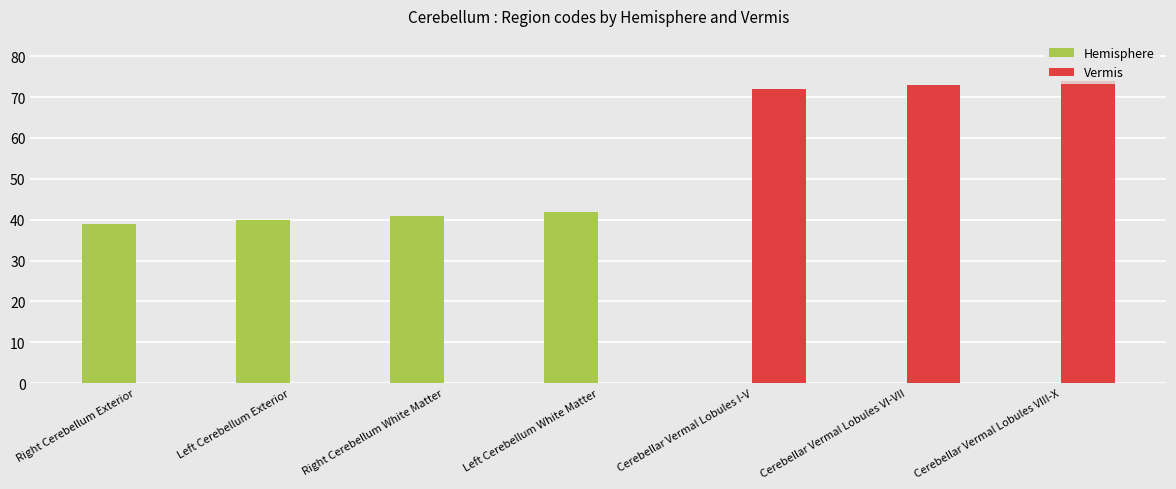

The value of Hemisphere at Left Cerebellum White Matter is 70. True or false?

False